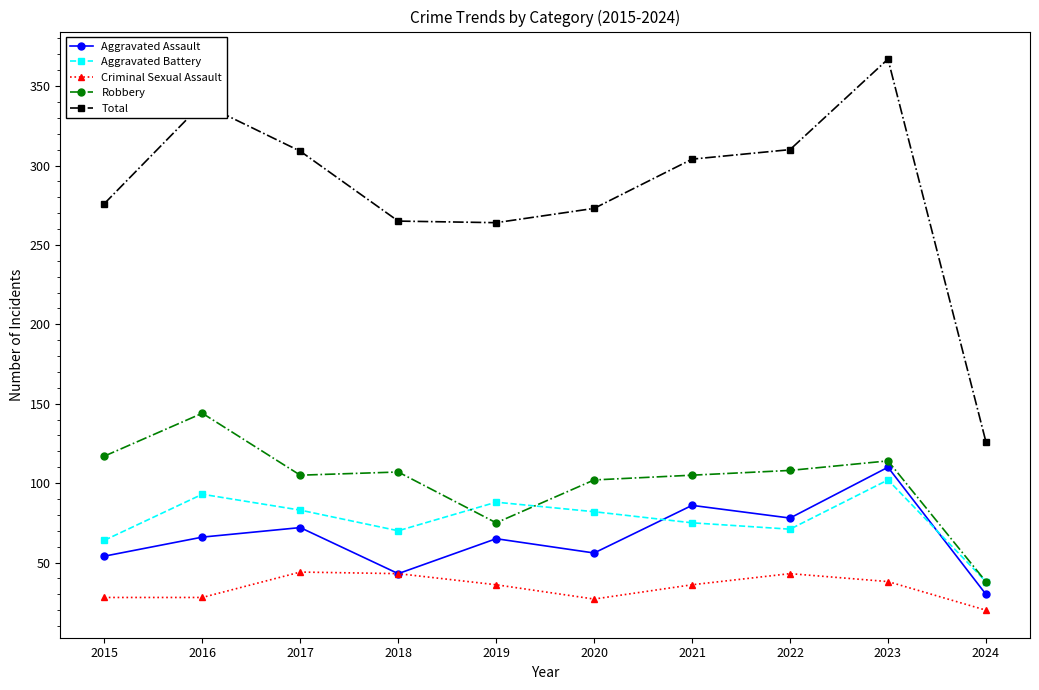

Which series changed the most between 2018 and 2024?

Total